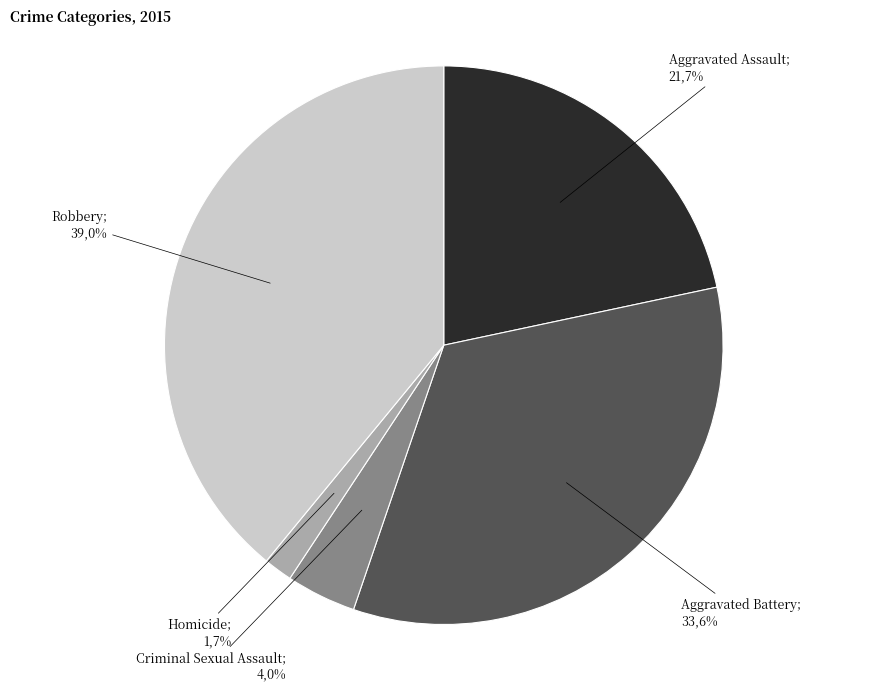

True or false: Robbery accounts for 39% of the total.

True